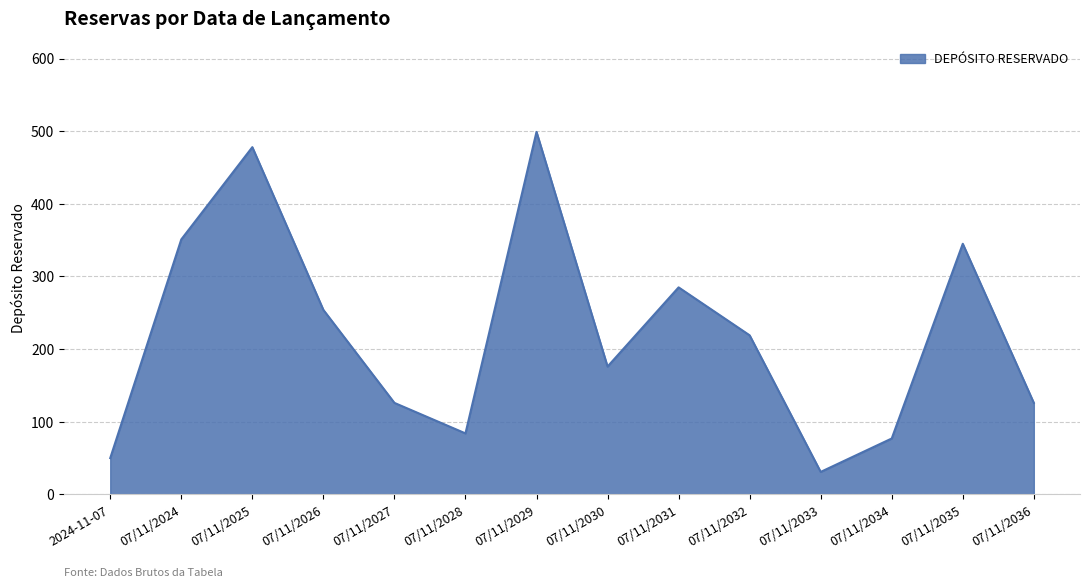

Reading right to left, extract all data points from this chart.

07/11/2036=126	07/11/2035=345	07/11/2034=77	07/11/2033=31	07/11/2032=219	07/11/2031=285	07/11/2030=176	07/11/2029=499	07/11/2028=84	07/11/2027=126	07/11/2026=254	07/11/2025=478	07/11/2024=351	2024-11-07=50